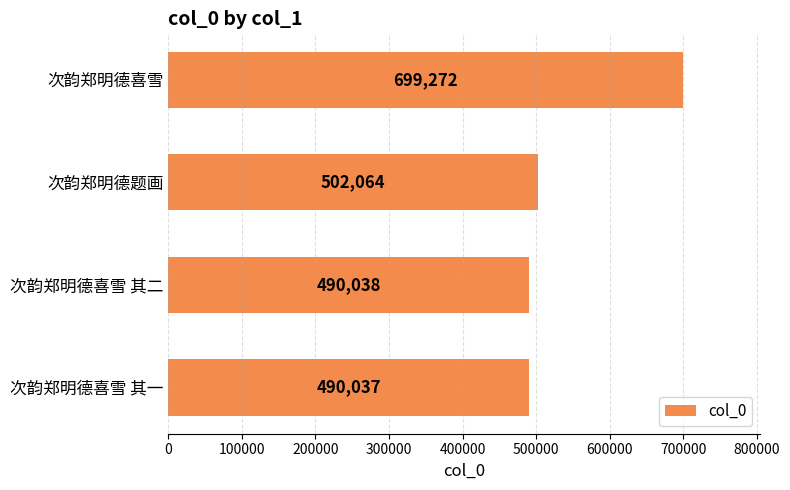

List the labels in order of value, largest first.

次韵郑明德喜雪, 次韵郑明德题画, 次韵郑明德喜雪 其二, 次韵郑明德喜雪 其一